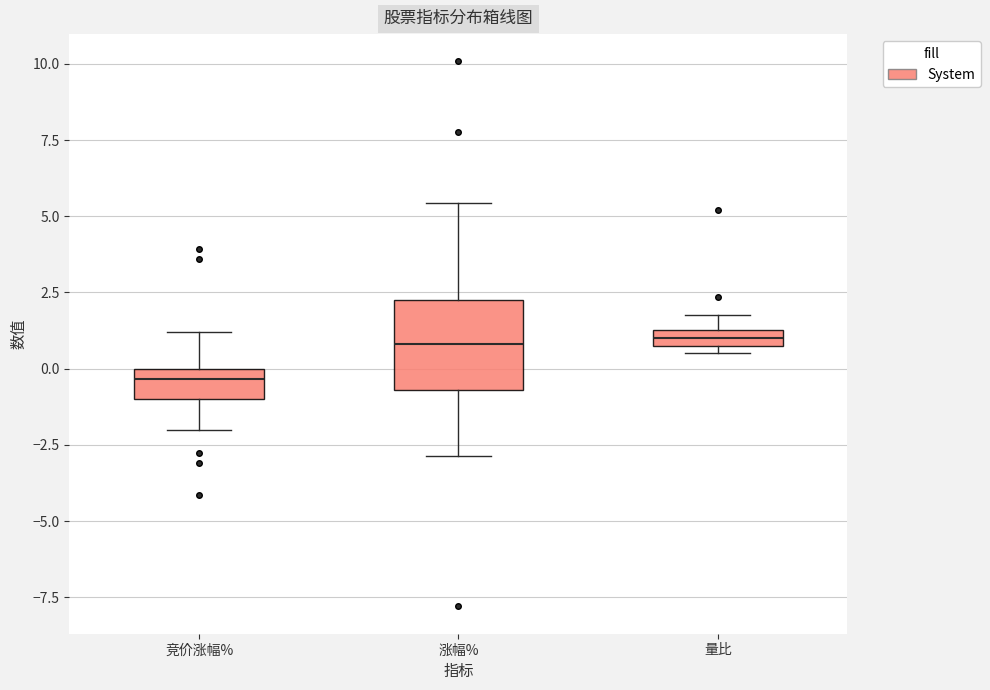

Which box's median line is the lowest?

竞价涨幅%